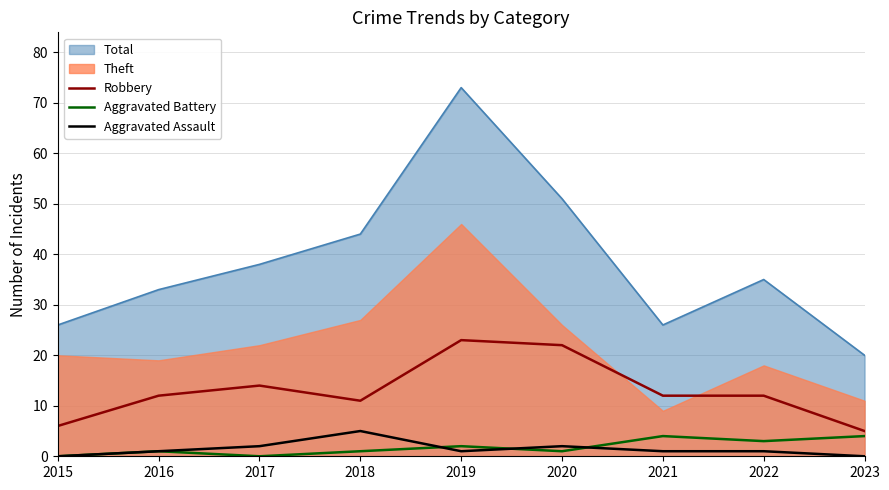

The value of Robbery at 2018 is 17. True or false?

False